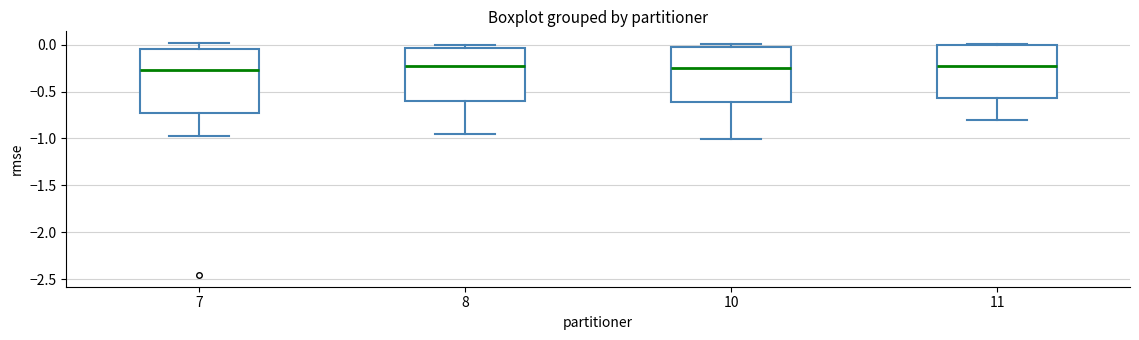

Where does the median line of the box at x = 7 sit on the y-axis? The values are not printed on the chart, so give them approximately, as read against the axis.

-0.25